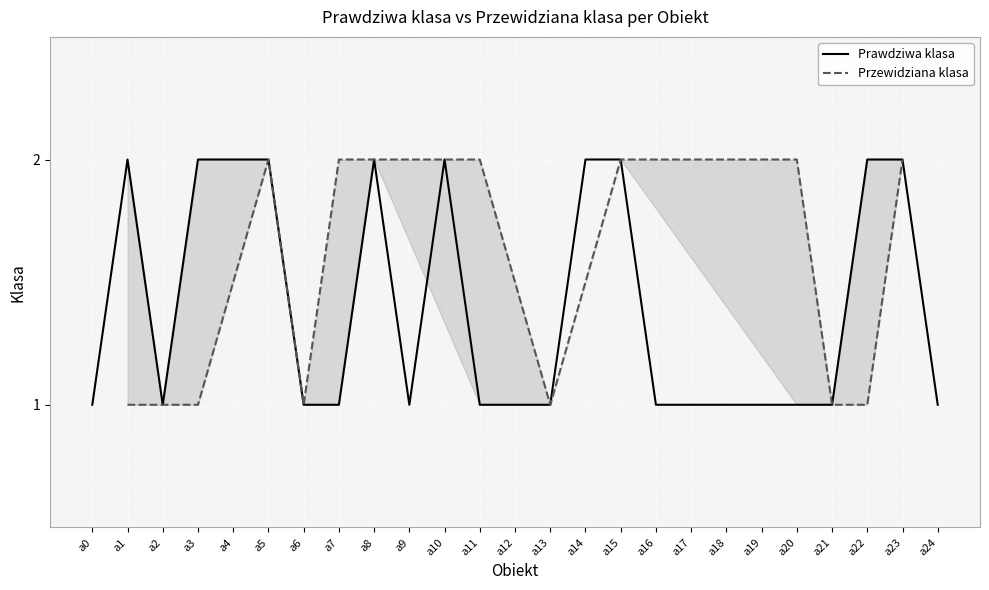

What is the difference between the values at a22 and a2?

1